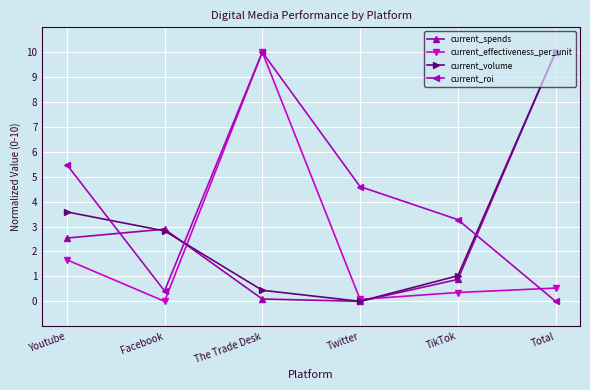

How many data points in current_roi are less than 4?

3